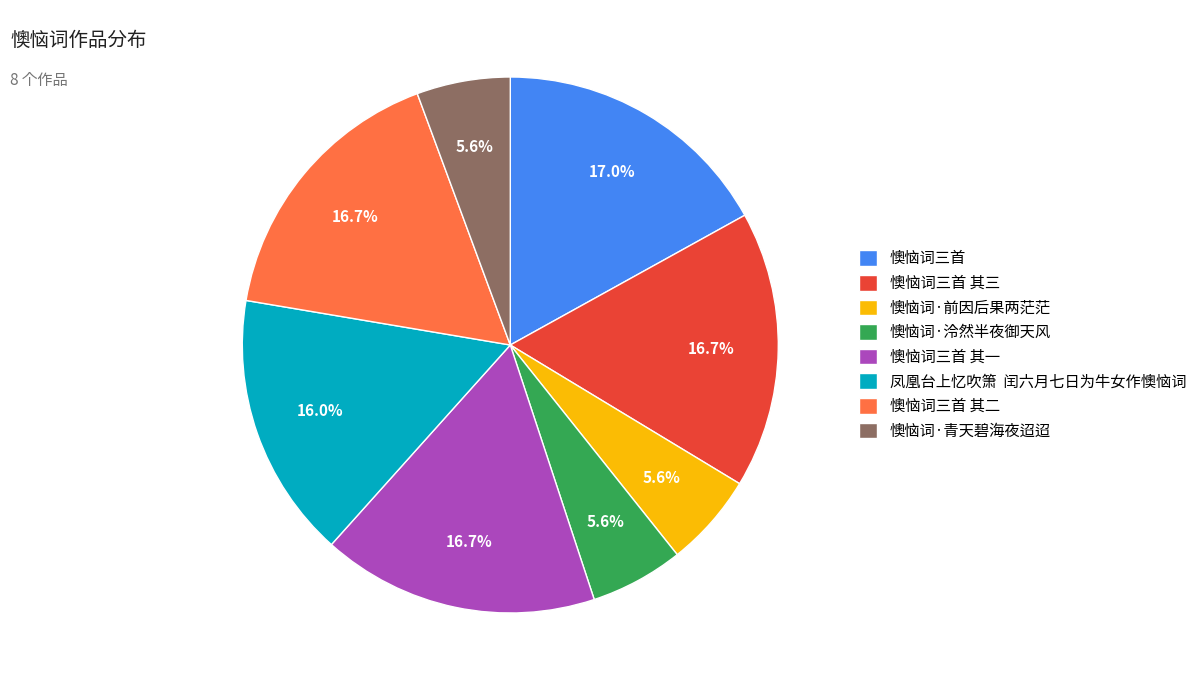

How many segments does this pie chart have?

8